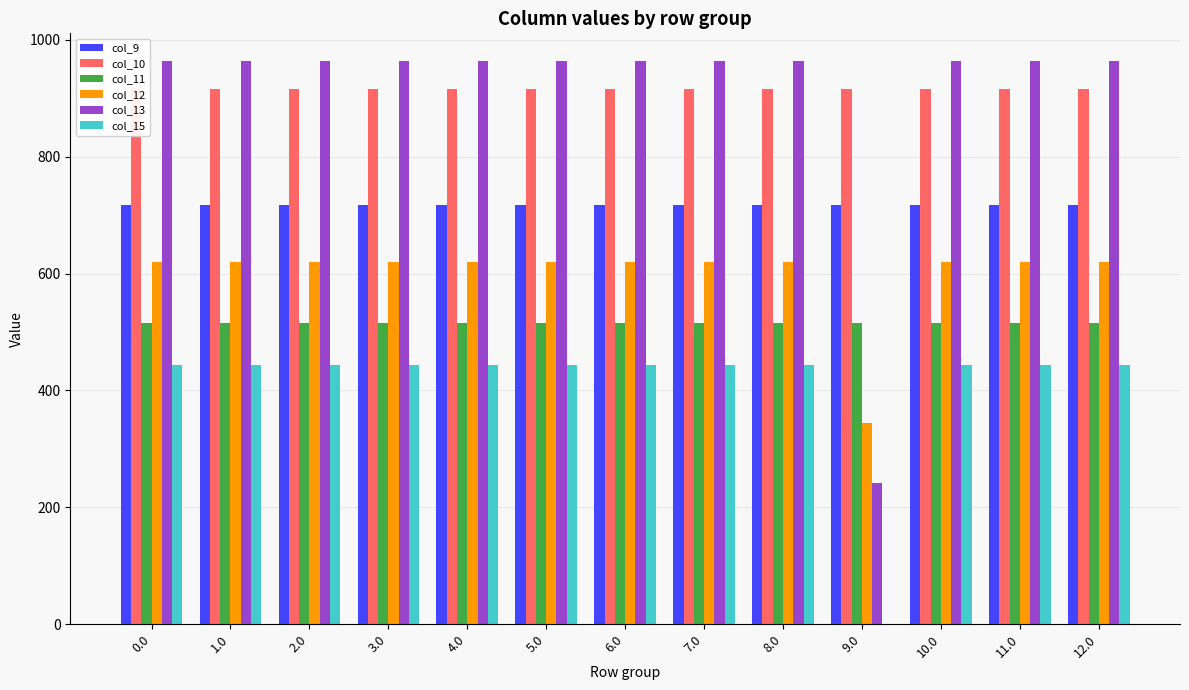

What is the maximum value for col_9?

716.9